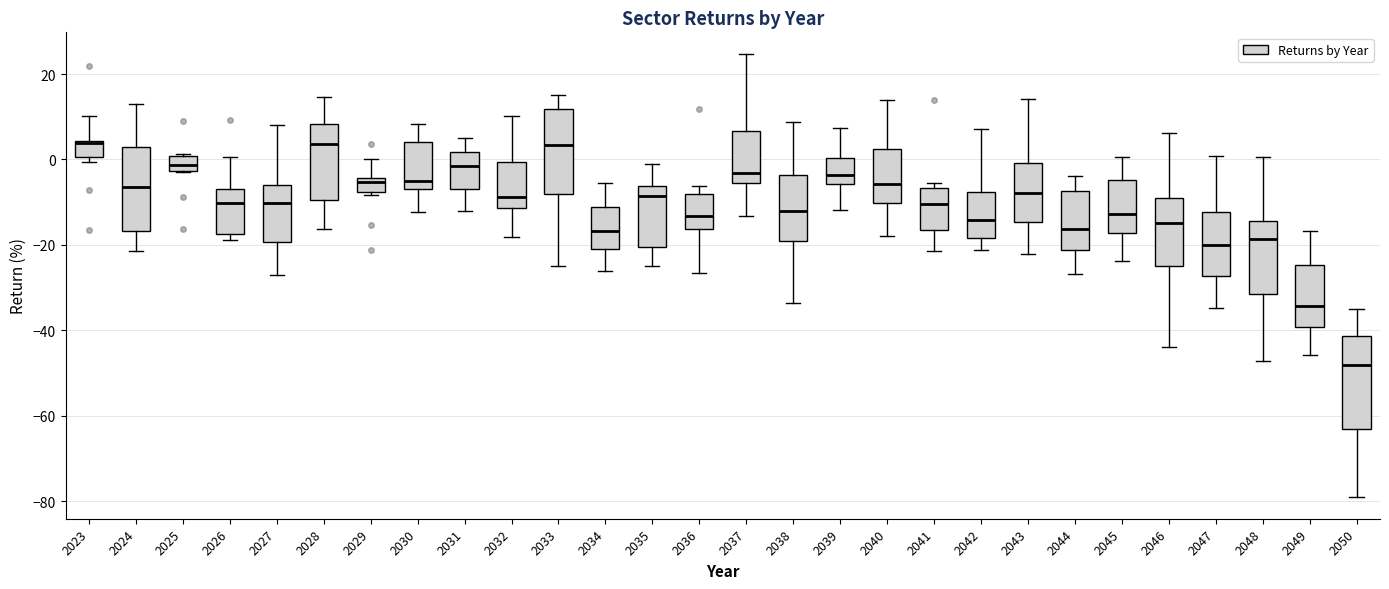

Reading left to right, transcribe this box plot: for each box, give where its median line is, the range the box spans, and where its two whiskers end, as read against the y-axis. The values are not printed on the chart, so give them approximately, as read against the axis.

2023: median 4 (drawn on the box's upper edge), box 0 to 4, whiskers 0 (just below the box's lower edge) to 10
2024: median -6, box -16 to 2, whiskers -22 to 12
2025: median -2 (inside the box), box -2 to 0, whiskers -2 to 2
2026: median -10, box -18 to -6, whiskers -18 (just below the box's lower edge) to 0
2027: median -10, box -20 to -6, whiskers -28 to 8
2028: median 4, box -10 to 8, whiskers -16 to 14
2029: median -6, box -8 to -4, whiskers -8 (just below the box's lower edge) to 0
2030: median -6 (just above the box's lower edge), box -6 to 4, whiskers -12 to 8
2031: median -2, box -6 to 2, whiskers -12 to 6
2032: median -8, box -12 to 0, whiskers -18 to 10
2033: median 4, box -8 to 12, whiskers -24 to 16
2034: median -16, box -22 to -12, whiskers -26 to -6
2035: median -8, box -20 to -6, whiskers -24 to -2
2036: median -14, box -16 to -8, whiskers -26 to -6
2037: median -4, box -6 to 6, whiskers -14 to 24
2038: median -12, box -20 to -4, whiskers -34 to 8
2039: median -4, box -6 to 0, whiskers -12 to 8
2040: median -6, box -10 to 2, whiskers -18 to 14
2041: median -10, box -16 to -6, whiskers -22 to -6 (just above the box's upper edge)
2042: median -14, box -18 to -8, whiskers -22 to 8
2043: median -8, box -14 to 0, whiskers -22 to 14
2044: median -16, box -22 to -8, whiskers -26 to -4
2045: median -12, box -18 to -4, whiskers -24 to 0
2046: median -14, box -26 to -8, whiskers -44 to 6
2047: median -20, box -28 to -12, whiskers -34 to 0
2048: median -18, box -32 to -14, whiskers -48 to 0
2049: median -34, box -40 to -24, whiskers -46 to -16
2050: median -48, box -64 to -42, whiskers -78 to -34